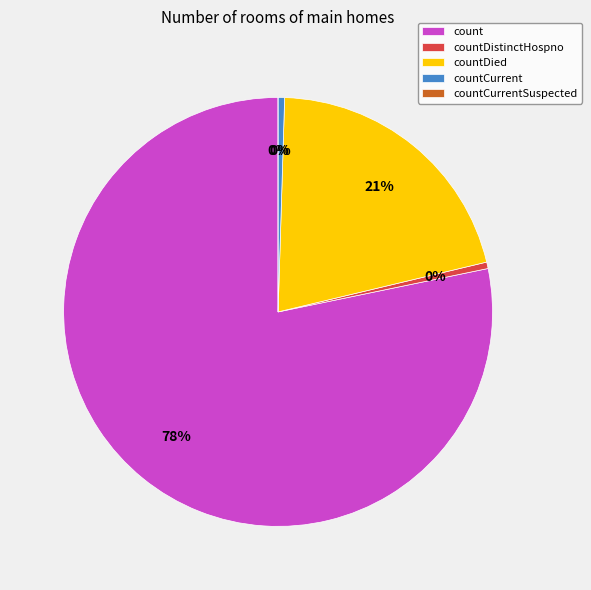

What is the smallest slice in the pie chart?

countCurrentSuspected